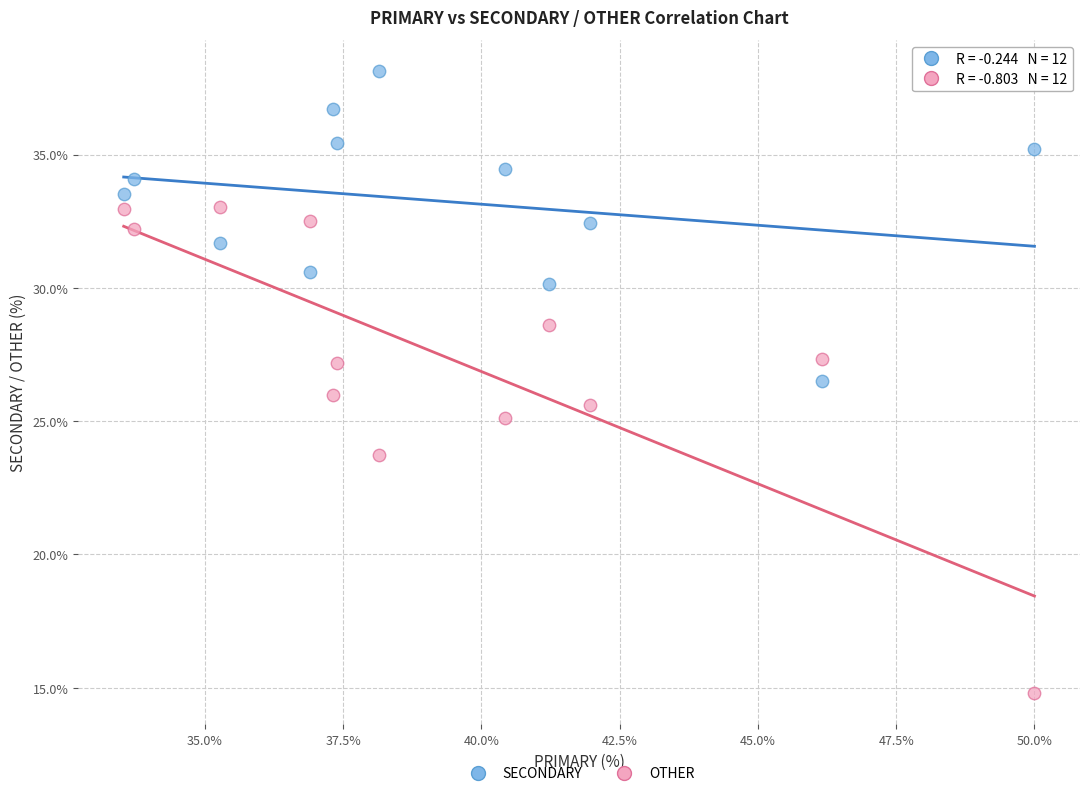

In the OTHER series, what Y value is closest to 23?

23.7